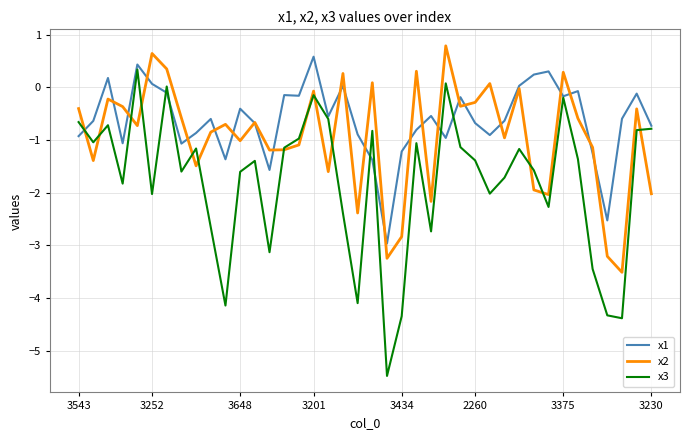

Which series has the widest spread of values?

x3